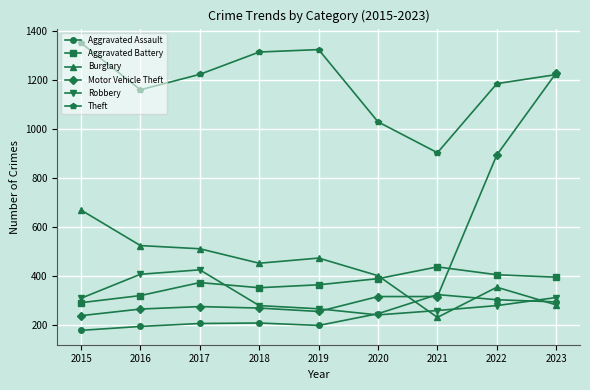

True or false: Theft and Robbery intersect in this chart.

False